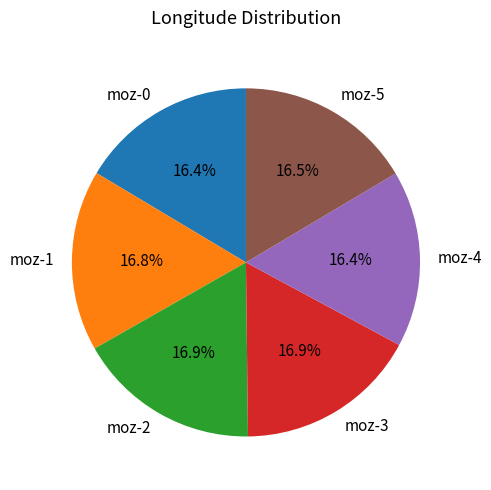

What is the ratio of the value at moz-3 to the value at moz-0?

1.0